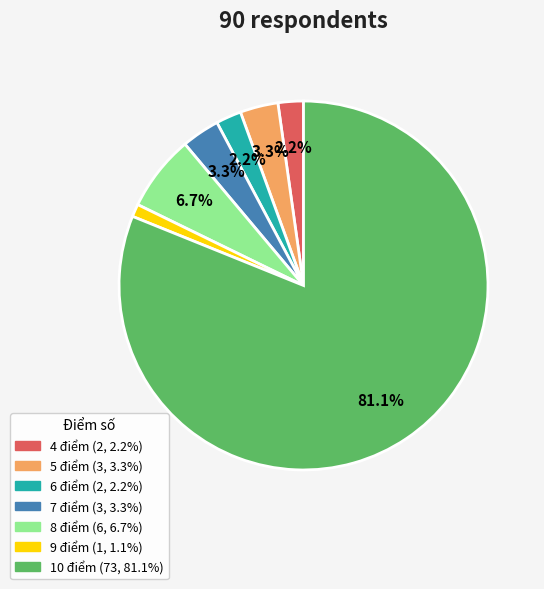

How many segments does this pie chart have?

7